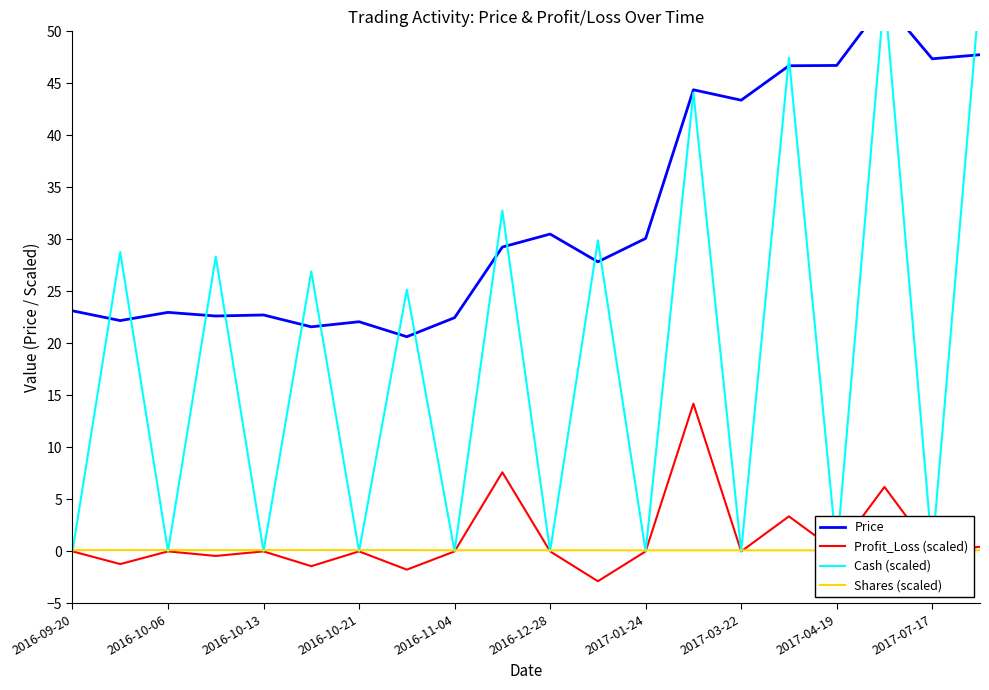

What is the average value of the Cash (scaled) series?

18.6